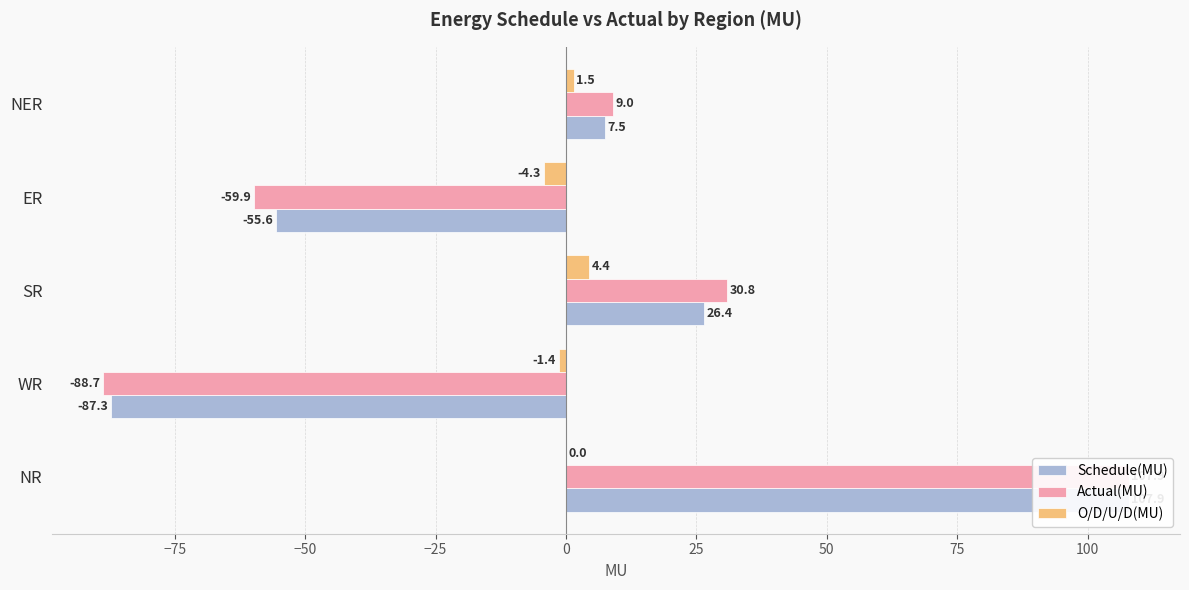

How many negative values does the Schedule(MU) series have?

2